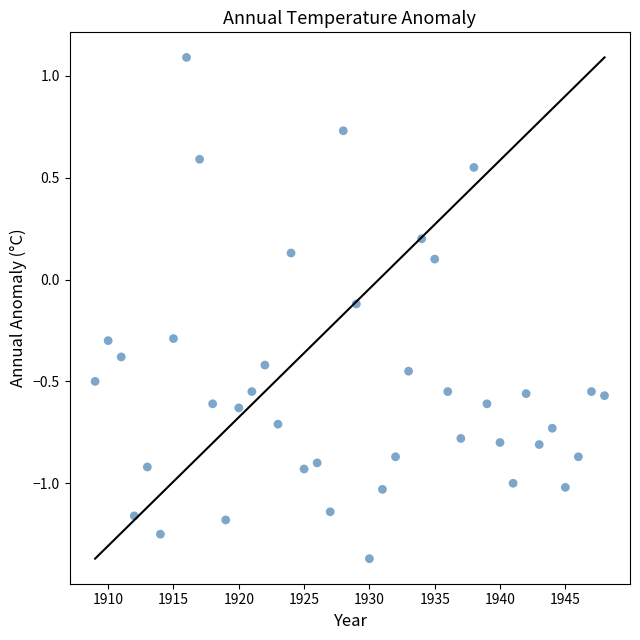

What is the range of Y values (max minus min)?

2.5